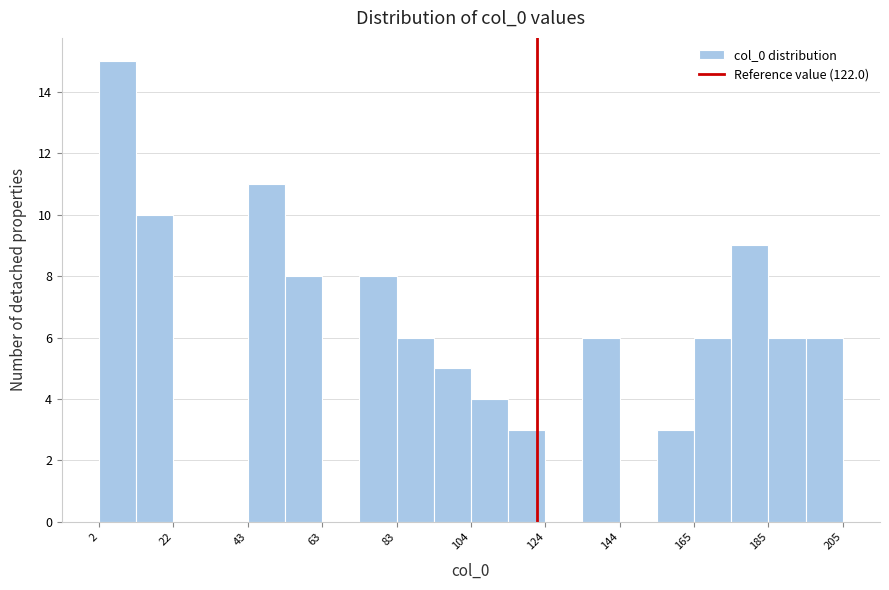

Read against the x-axis, roughly where is the centre of the tallest bar?

5